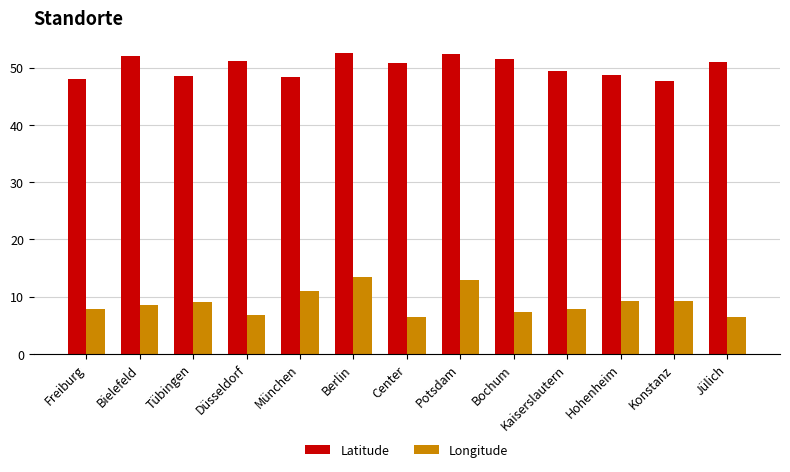

What is the difference between the Longitude values at Tübingen and Center?

2.6